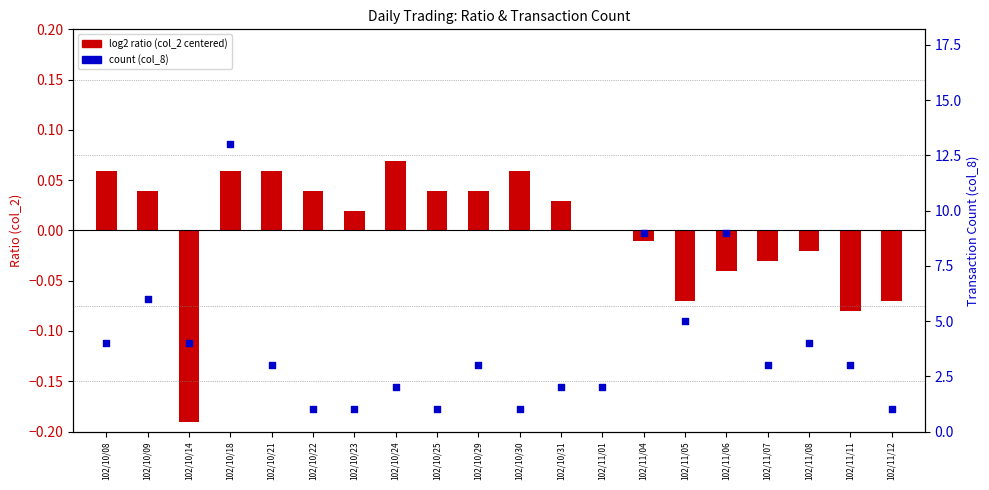

Which series contains the highest Y value?

count (col_8)